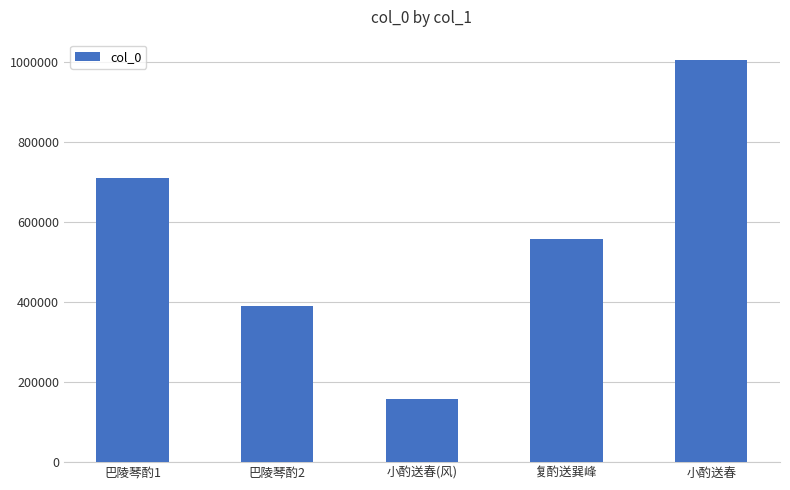

What is the sum of the values at 巴陵琴酌1 and 巴陵琴酌2?

1100365